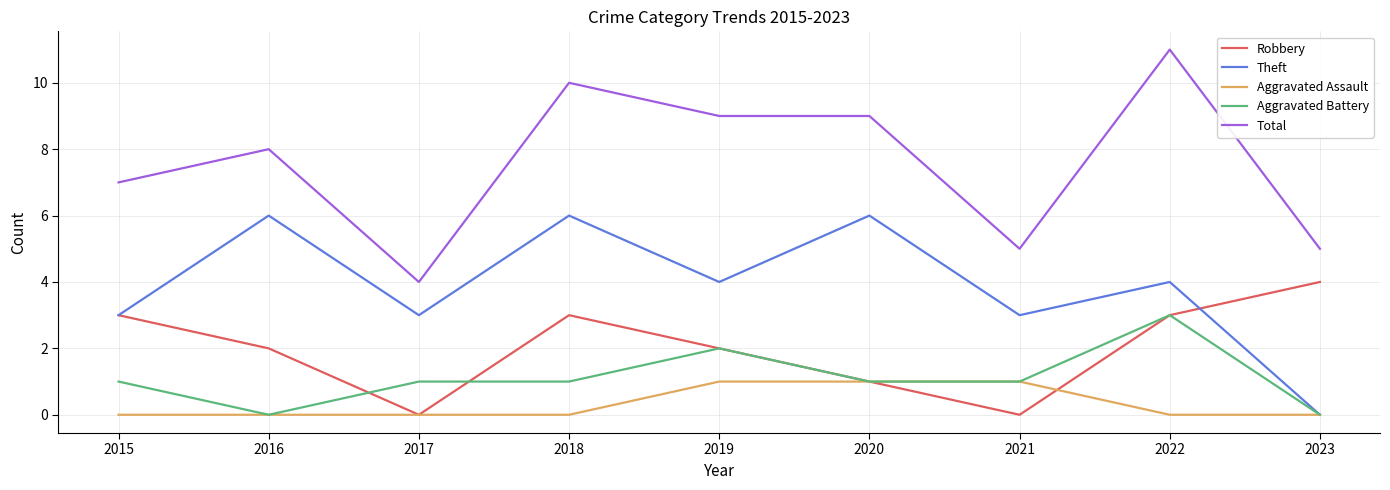

What is the approximate value of Total at 2019?

9